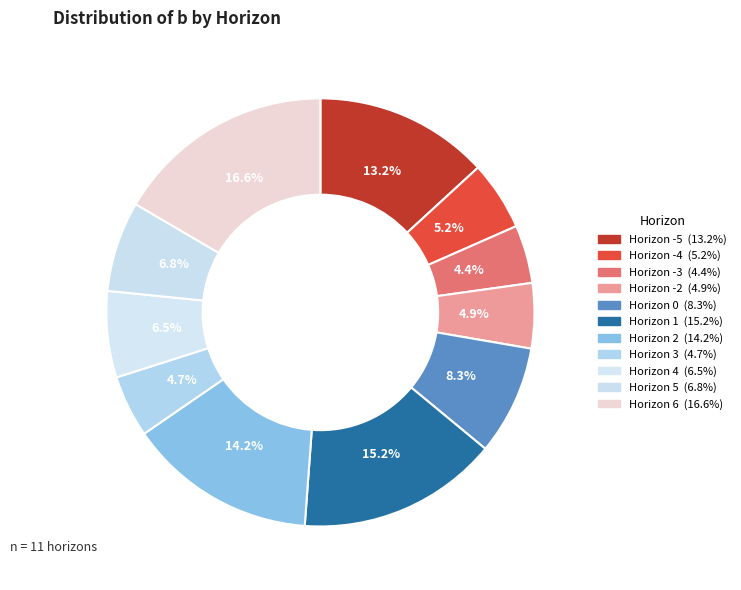

Is there a majority slice in this chart?

No